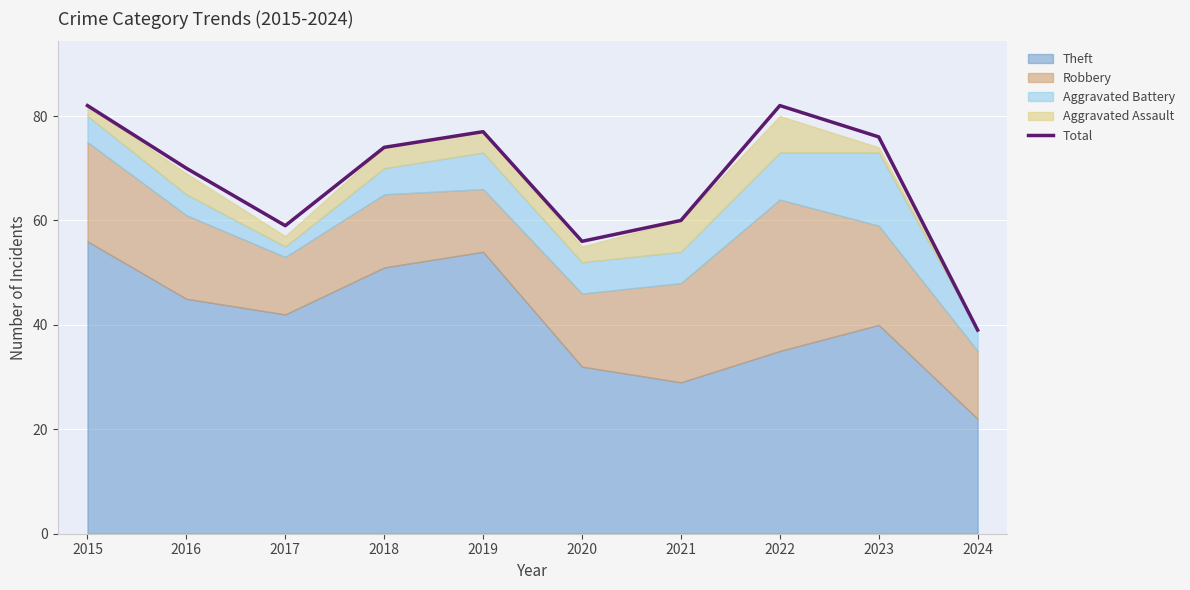

What is the maximum value shown in the chart?

82